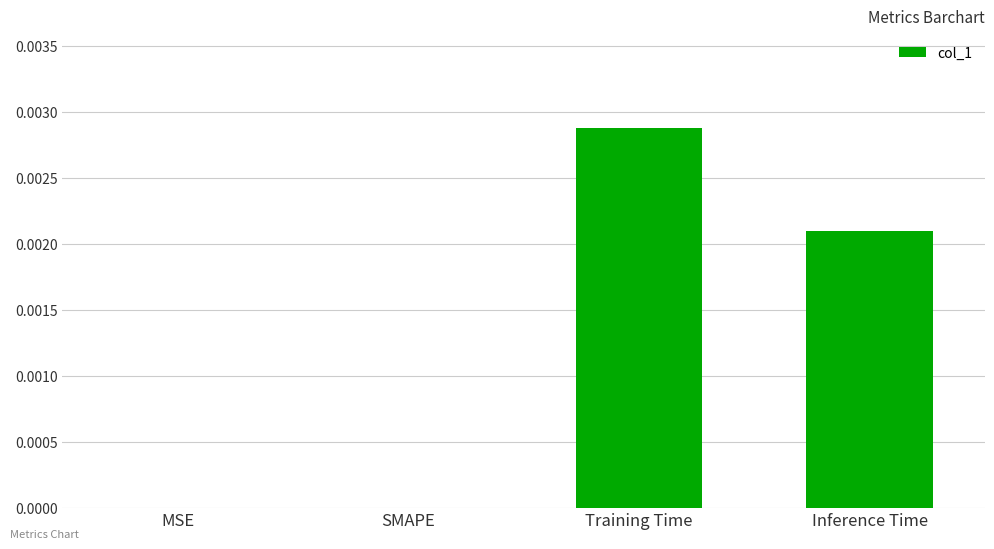

At which category does the chart reach its peak across all series?

Training Time